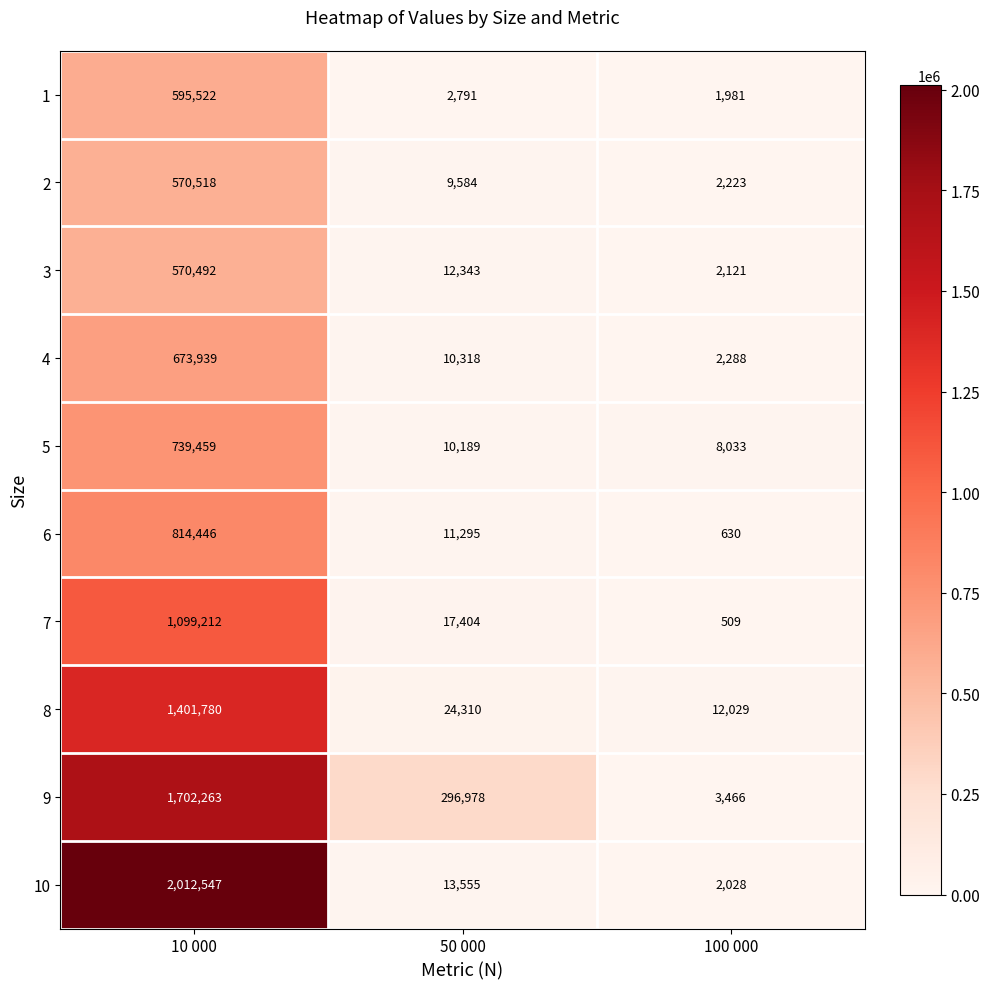

The 9 series shows 392809 at 50 000. True or false?

False